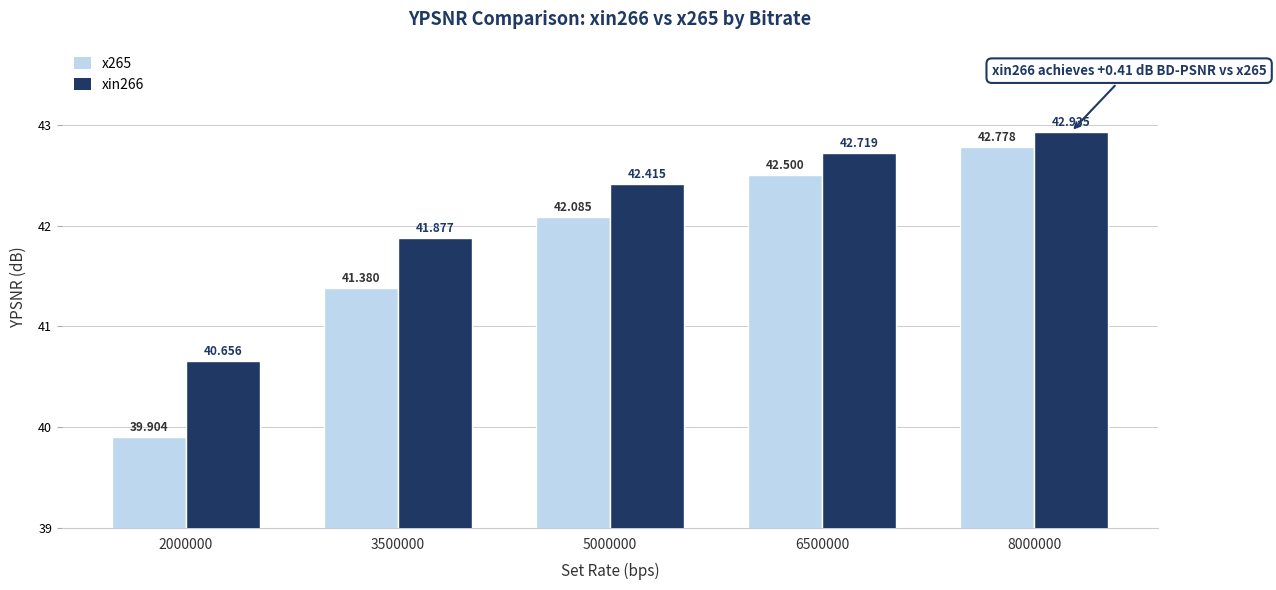

At which category is the sum across all series the highest?

8000000